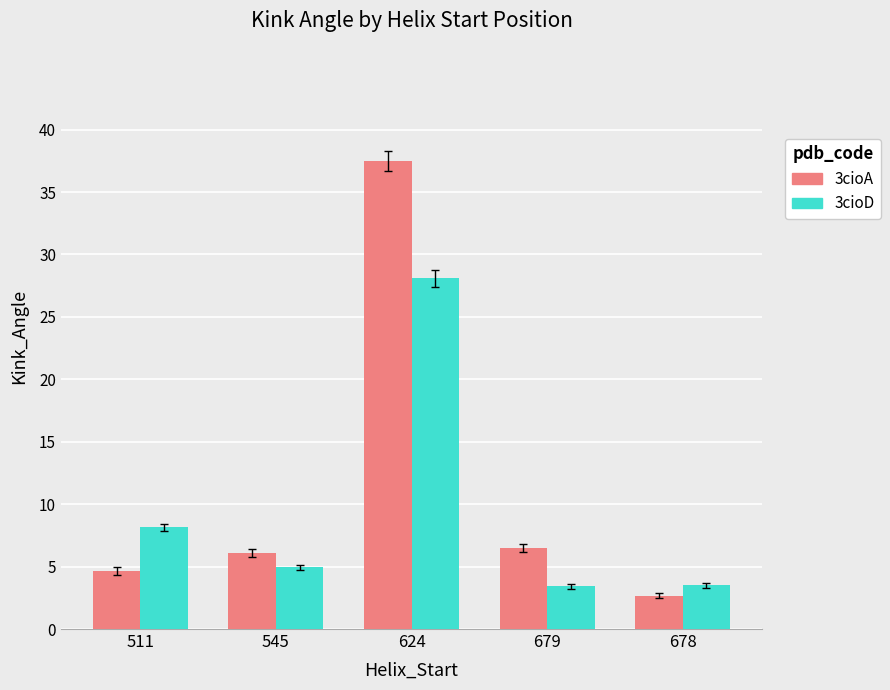

What is the sum of the 3cioA values at 678 and 511?

7.3